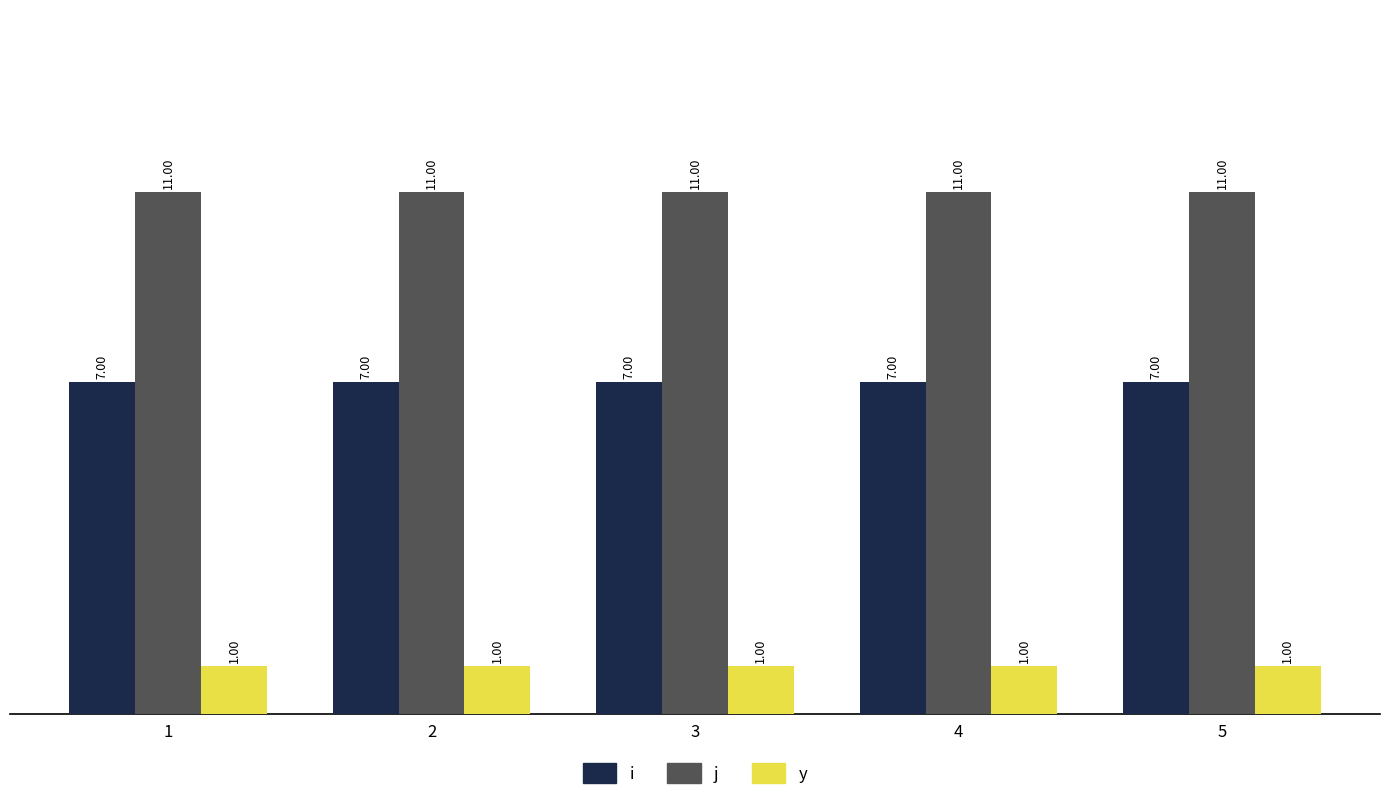

Rank the series by their average value, from highest to lowest.

j, i, y